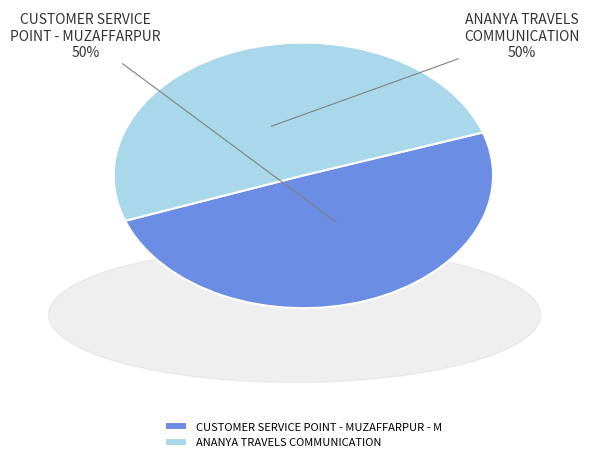

What is the ratio of the value at CUSTOMER SERVICE POINT - MUZAFFARPUR - M to the value at ANANYA TRAVELS COMMUNICATION?

1.0